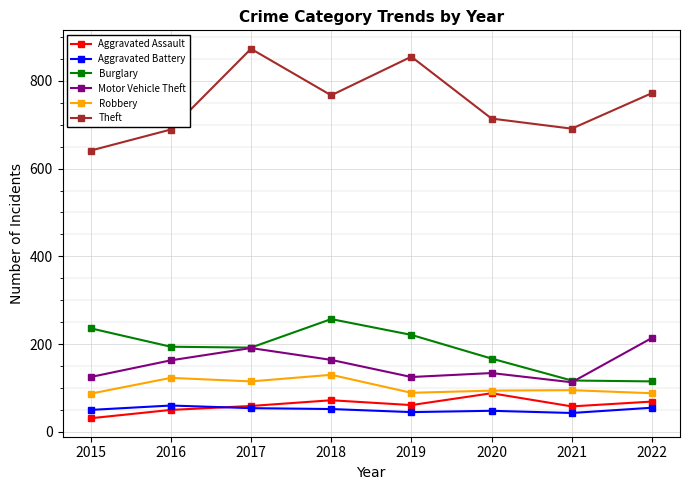

The value of Theft at 2015 is 641. True or false?

True